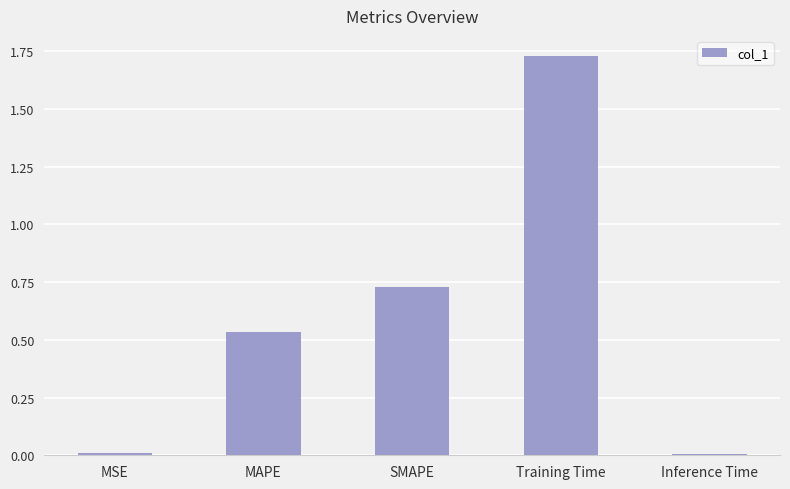

What is the label of the 2nd bar from the right?

Training Time